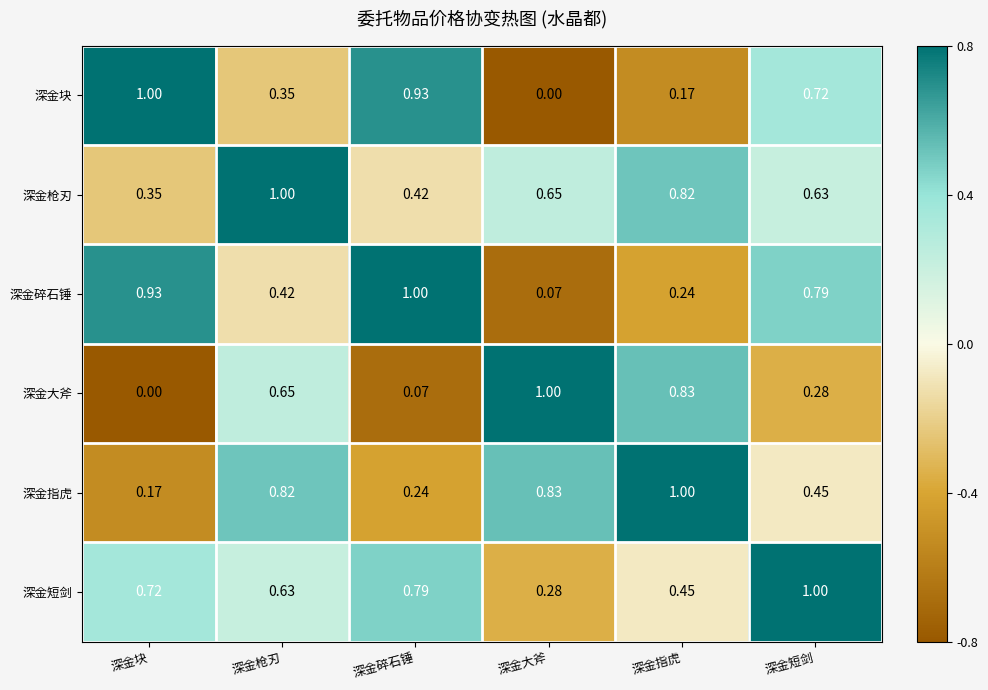

Which category has the lowest value in the 深金碎石锤 series?

深金大斧